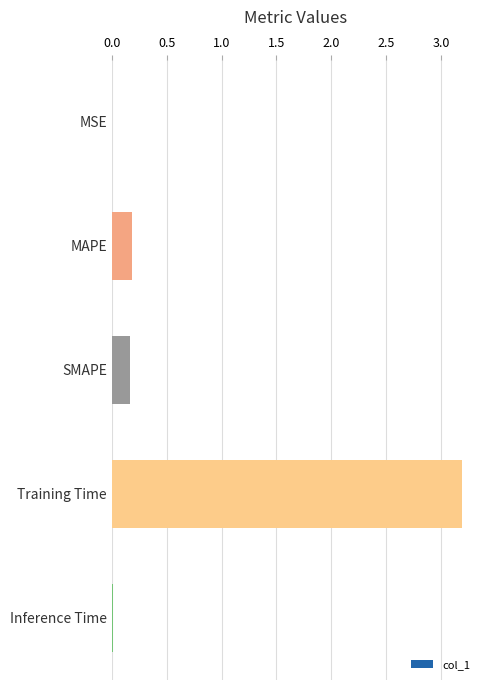

The value at Training Time is 3.2. True or false?

True